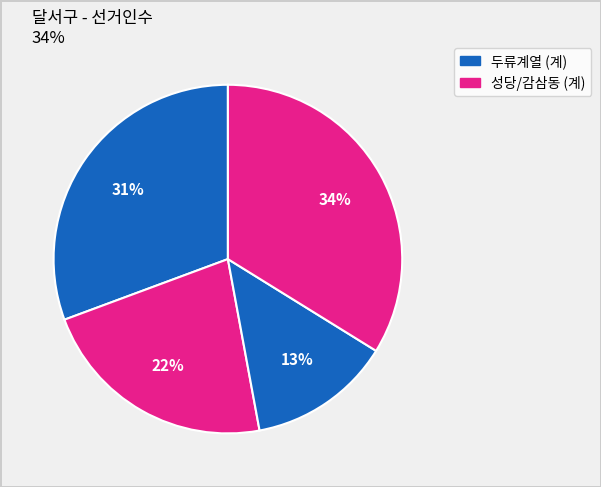

To the nearest percent, what is the difference between the largest and smallest slice percentages?

21%